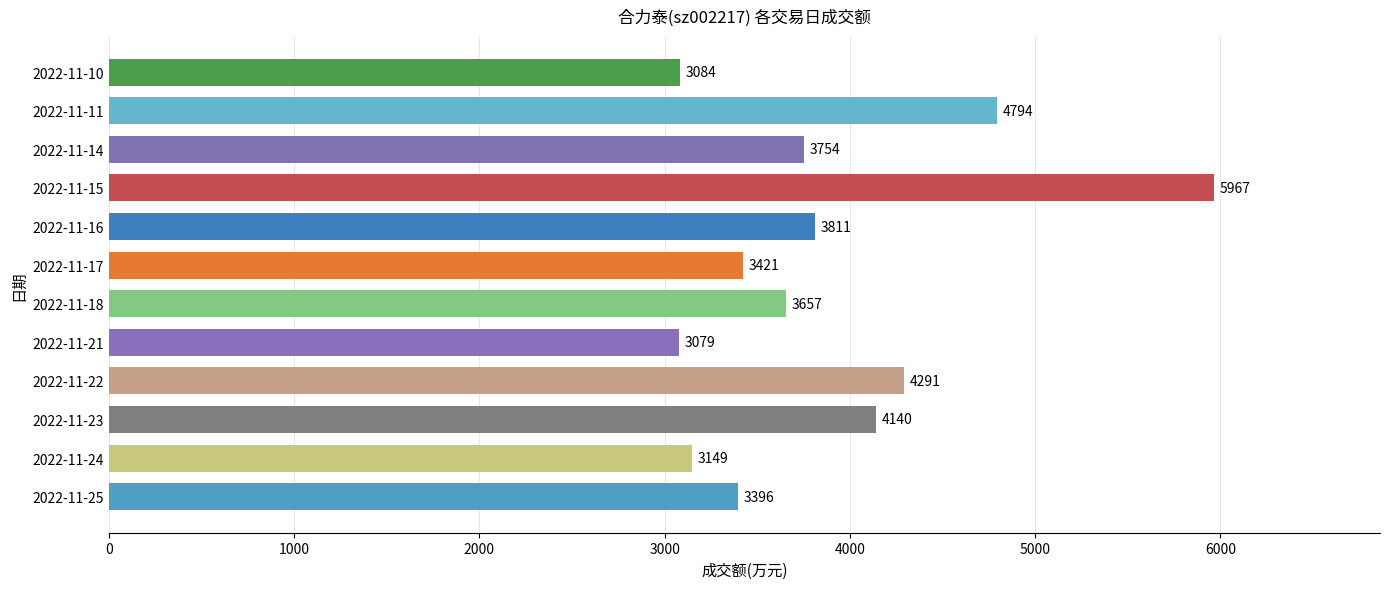

Are the bars grouped side by side (vs. stacked)?

No